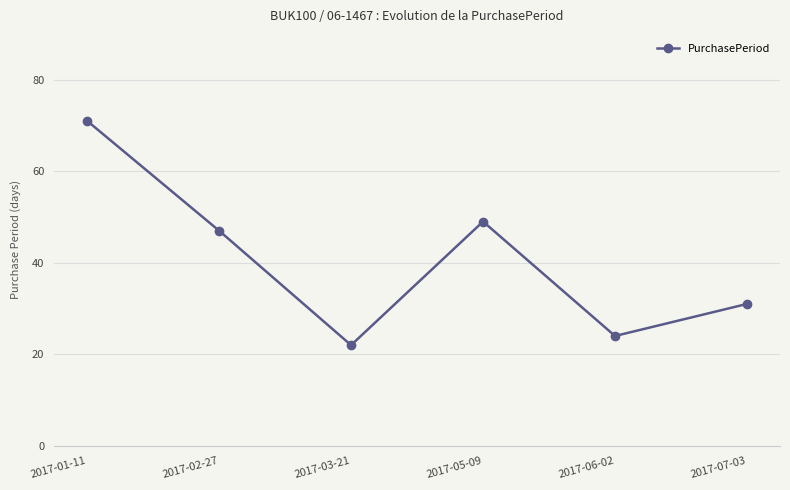

Does the chart have visible grid lines?

Yes